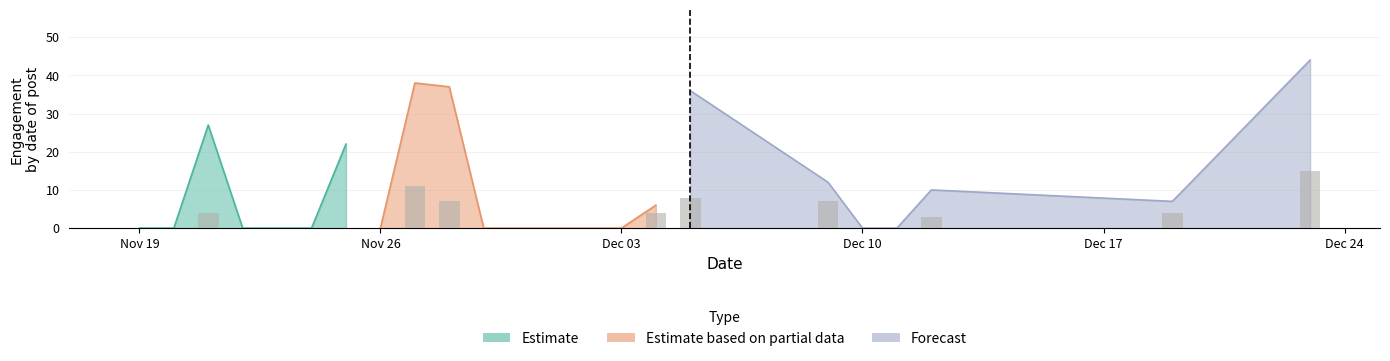

Is it true that Likes equals 0 at 24?

True